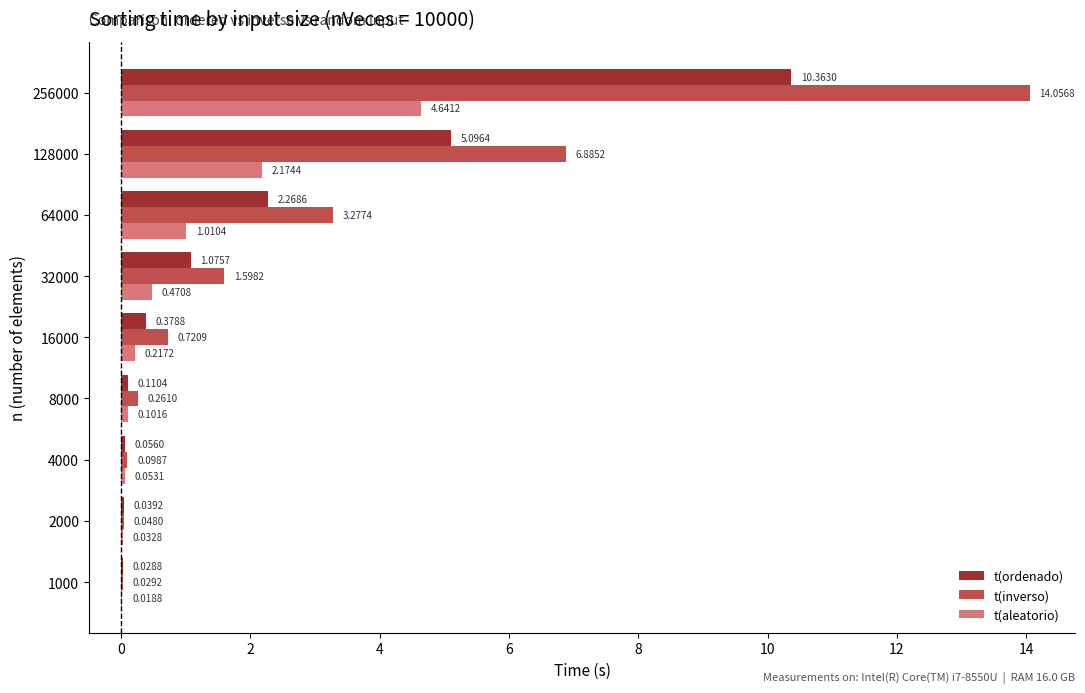

Between 8000 and 32000, which series saw the biggest shift?

t(inverso)